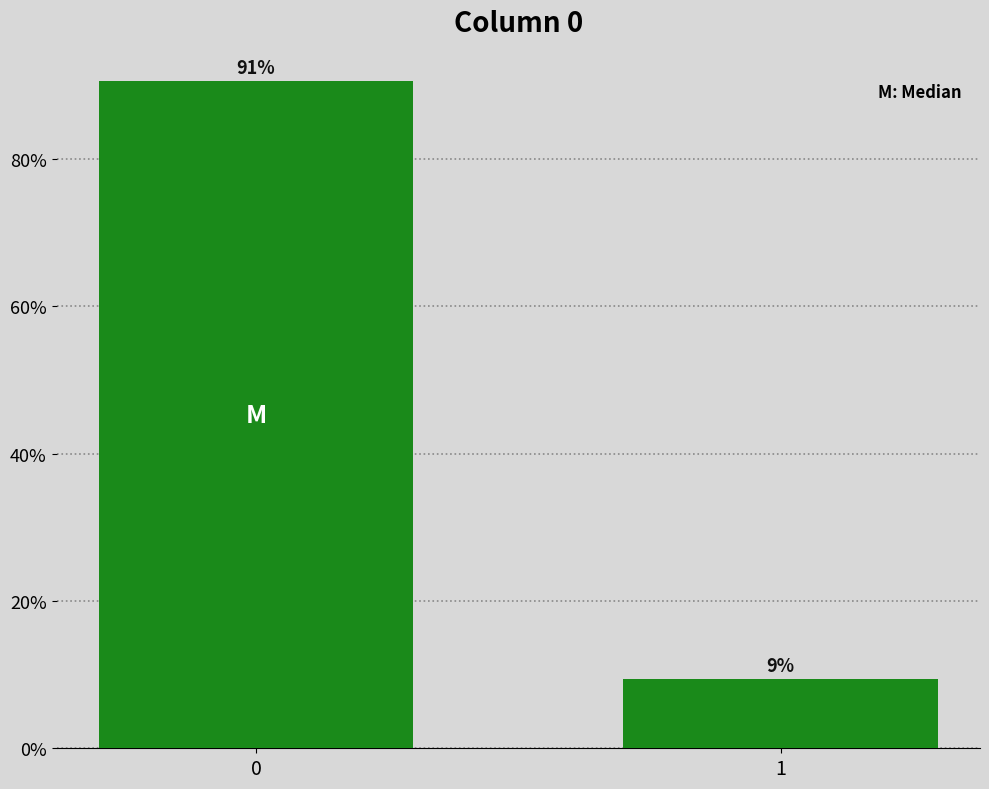

What is the greatest value displayed?

90.6